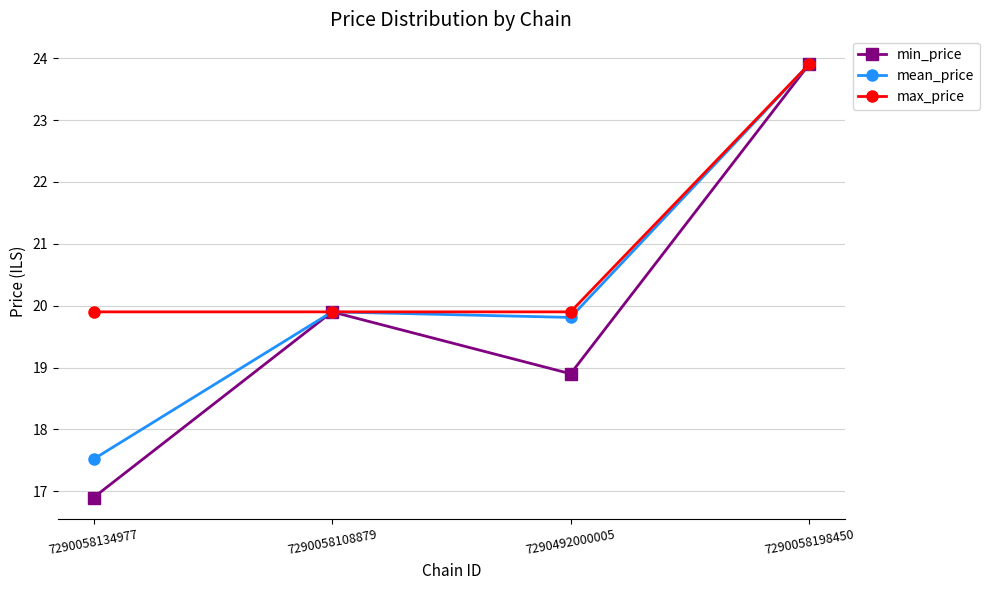

The min_price series shows 18.9 at 7290492000005. True or false?

True